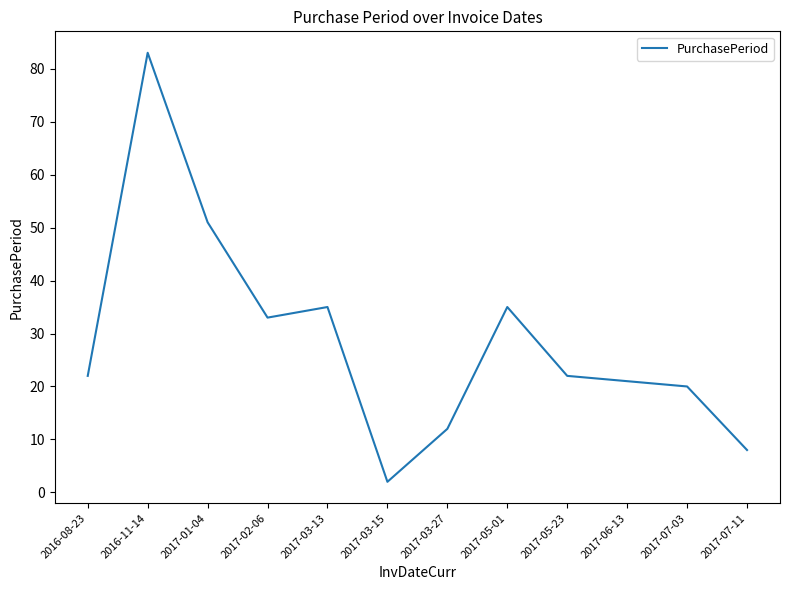

What is the difference between the maximum and minimum values?

81